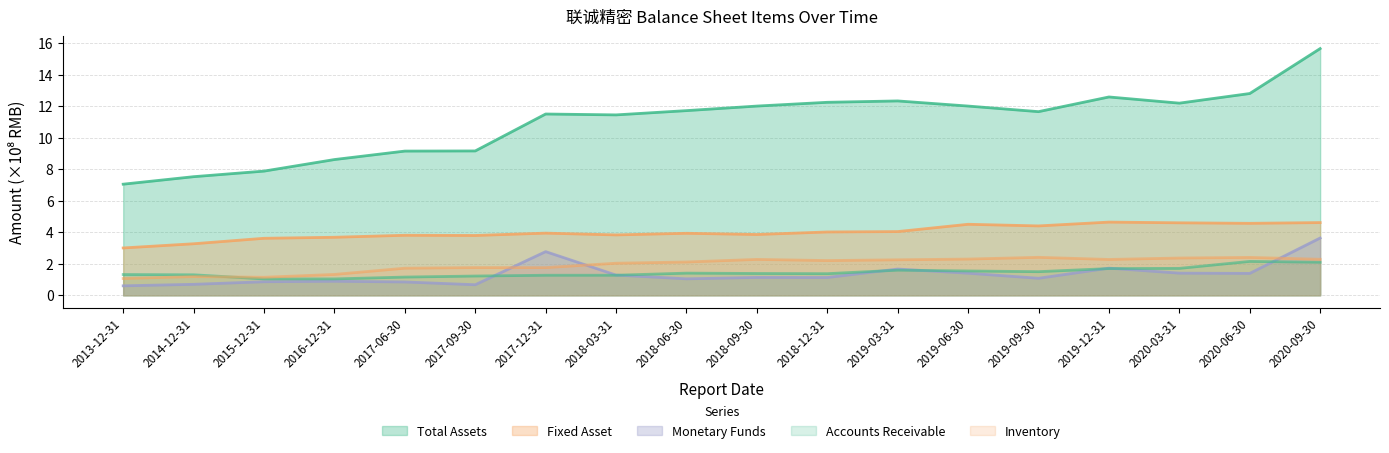

Reading right to left, what are all the values shown in this chart?

TOTAL_ASSETS: 2020-09-30=15.6	2020-06-30=12.8	2020-03-31=12.2	2019-12-31=12.6	2019-09-30=11.6	2019-06-30=12.0	2019-03-31=12.3	2018-12-31=12.2	2018-09-30=12.0	2018-06-30=11.7	2018-03-31=11.4	2017-12-31=11.5	2017-09-30=9.2	2017-06-30=9.1	2016-12-31=8.6	2015-12-31=7.9	2014-12-31=7.5	2013-12-31=7.0
FIXED_ASSET: 2020-09-30=4.6	2020-06-30=4.6	2020-03-31=4.6	2019-12-31=4.6	2019-09-30=4.4	2019-06-30=4.5	2019-03-31=4.0	2018-12-31=4.0	2018-09-30=3.9	2018-06-30=3.9	2018-03-31=3.8	2017-12-31=3.9	2017-09-30=3.8	2017-06-30=3.8	2016-12-31=3.7	2015-12-31=3.6	2014-12-31=3.3	2013-12-31=3.0
MONETARYFUNDS: 2020-09-30=3.6	2020-06-30=1.4	2020-03-31=1.4	2019-12-31=1.7	2019-09-30=1.1	2019-06-30=1.4	2019-03-31=1.7	2018-12-31=1.1	2018-09-30=1.1	2018-06-30=1.0	2018-03-31=1.3	2017-12-31=2.8	2017-09-30=0.7	2017-06-30=0.8	2016-12-31=0.9	2015-12-31=0.9	2014-12-31=0.7	2013-12-31=0.6
ACCOUNTS_RECE: 2020-09-30=2.1	2020-06-30=2.2	2020-03-31=1.7	2019-12-31=1.7	2019-09-30=1.5	2019-06-30=1.5	2019-03-31=1.6	2018-12-31=1.4	2018-09-30=1.4	2018-06-30=1.4	2018-03-31=1.3	2017-12-31=1.3	2017-09-30=1.2	2017-06-30=1.2	2016-12-31=1.0	2015-12-31=1.0	2014-12-31=1.3	2013-12-31=1.3
INVENTORY: 2020-09-30=2.3	2020-06-30=2.4	2020-03-31=2.4	2019-12-31=2.3	2019-09-30=2.4	2019-06-30=2.3	2019-03-31=2.3	2018-12-31=2.2	2018-09-30=2.3	2018-06-30=2.1	2018-03-31=2.0	2017-12-31=1.8	2017-09-30=1.8	2017-06-30=1.7	2016-12-31=1.3	2015-12-31=1.1	2014-12-31=1.2	2013-12-31=1.1